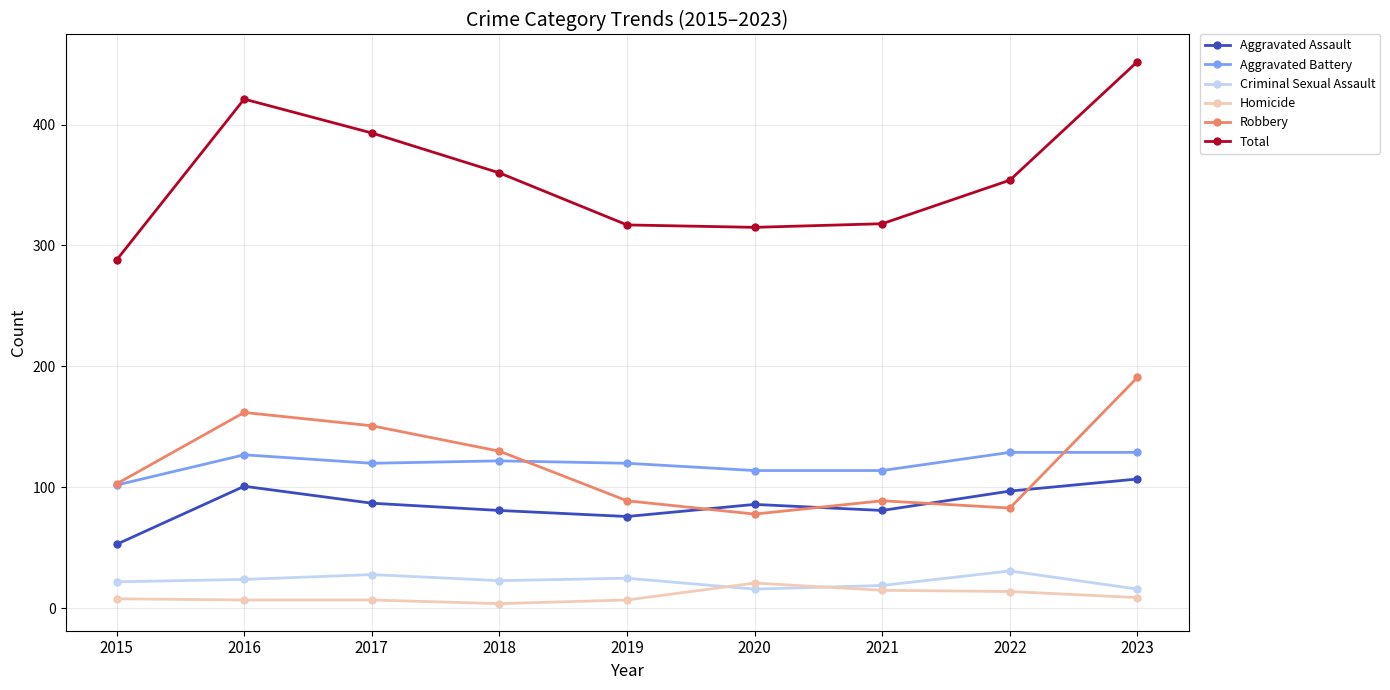

True or false: Aggravated Assault and Robbery intersect in this chart.

True